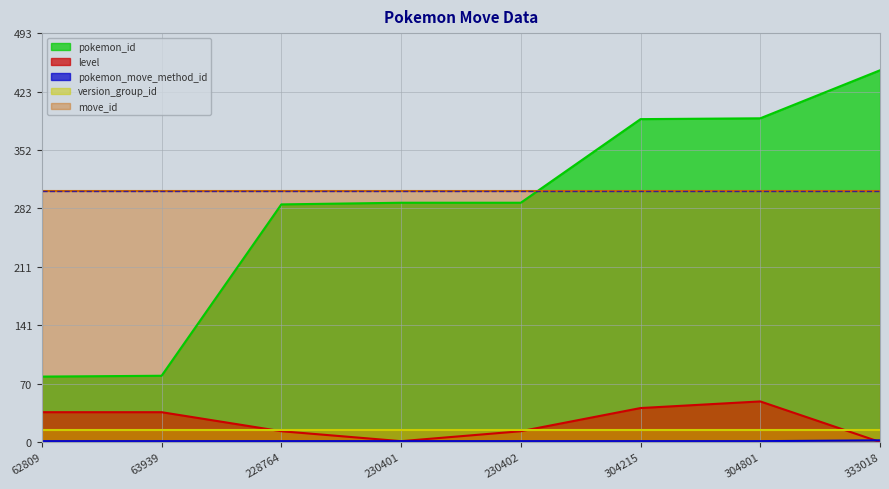

What is the average value of the pokemon_id series?

282